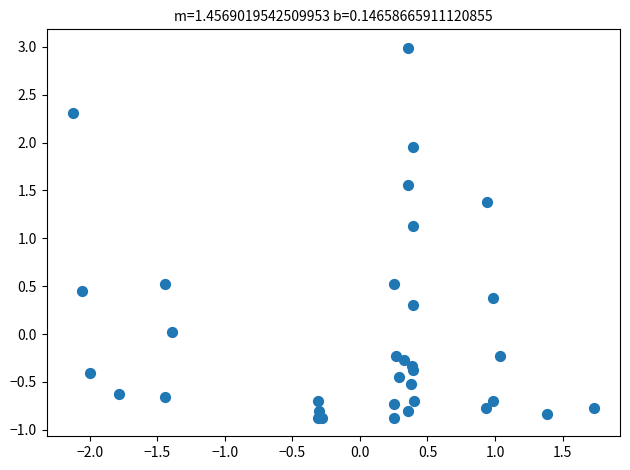

What Y value in the scatter plot is closest to 1?

1.1